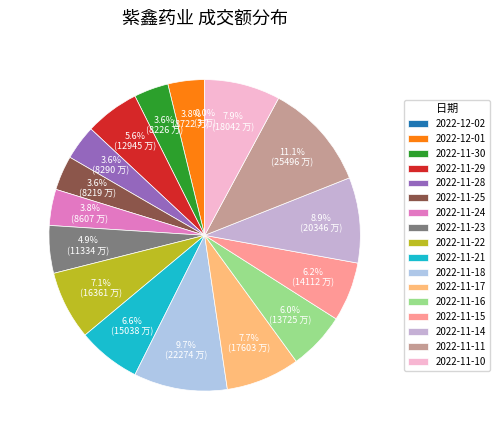

To the nearest percent, what percentage of the pie is 2022-11-14?

9%